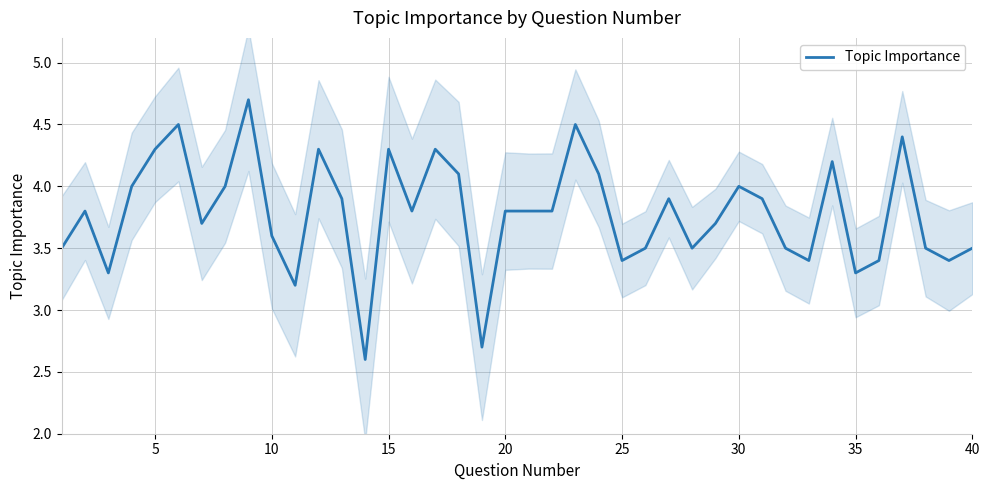

What is the minimum value for Topic Importance?

2.6